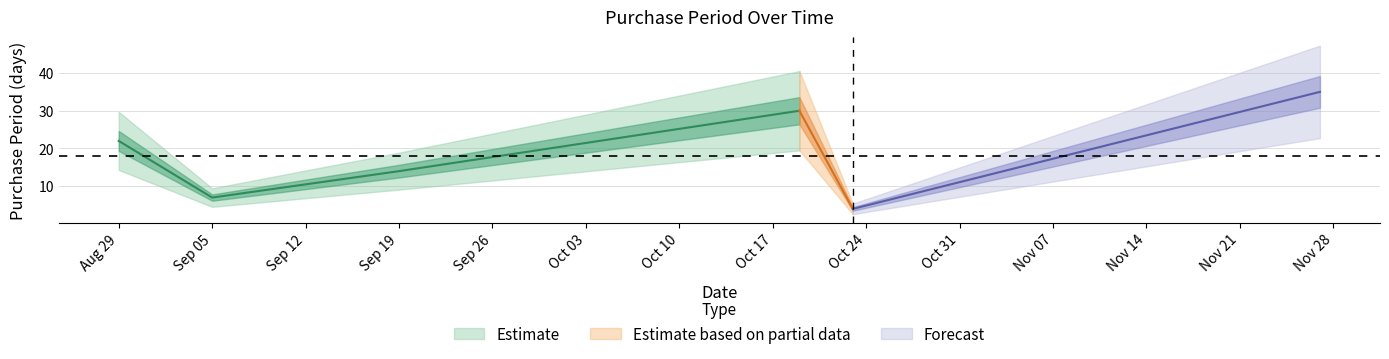

Which category has the lowest value across all series?

2017-10-23